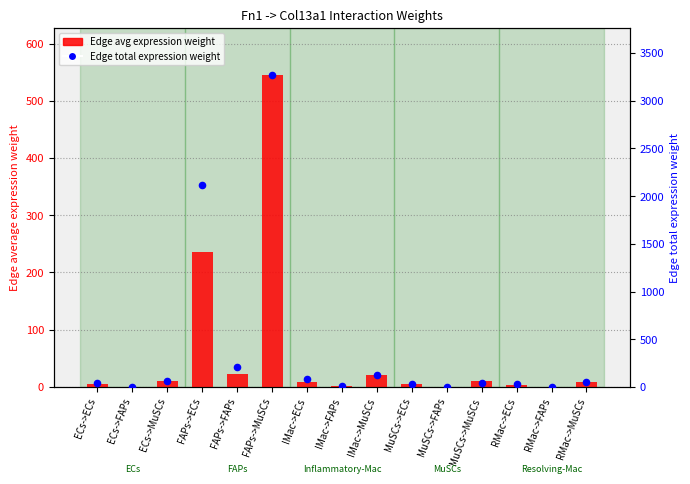

Which series contains the highest Y value?

Edge total expression weight